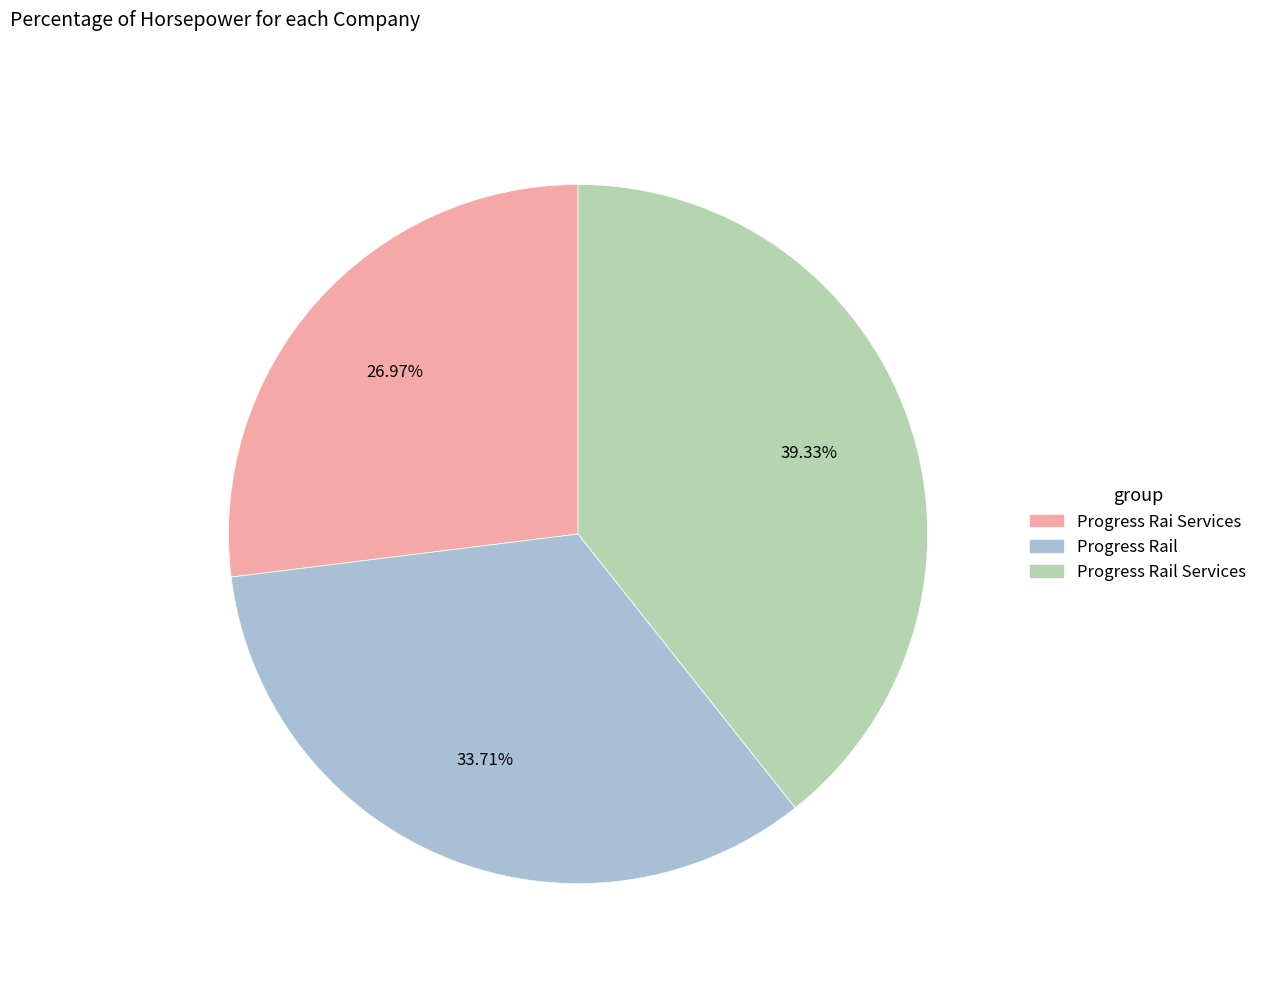

The Progress Rail Services slice represents 39% of the pie. True or false?

True